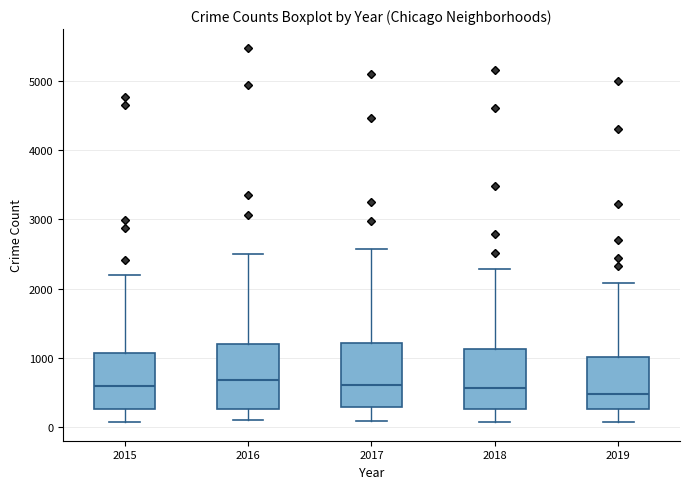

Where is the upper edge of the box at x = 2017 on the y-axis? The values are not printed on the chart, so give them approximately, as read against the axis.

1200